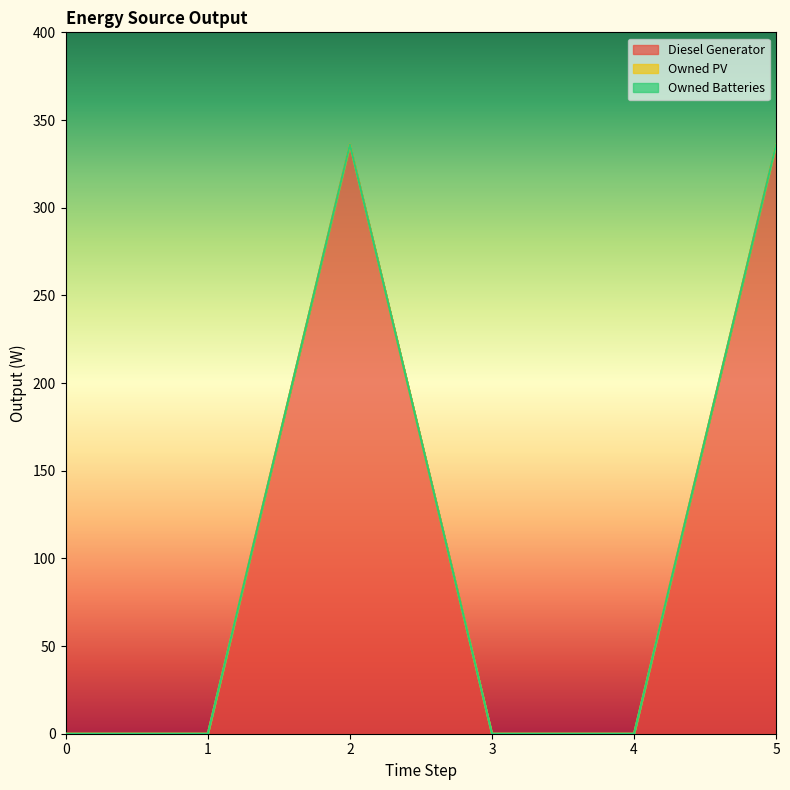

Which series has the largest total across all categories?

Diesel Generator